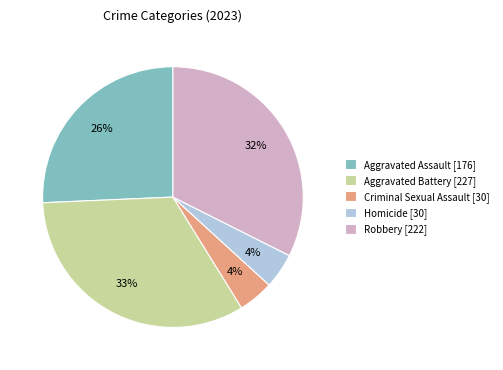

Does Robbery [222] represent more than half of the total?

No